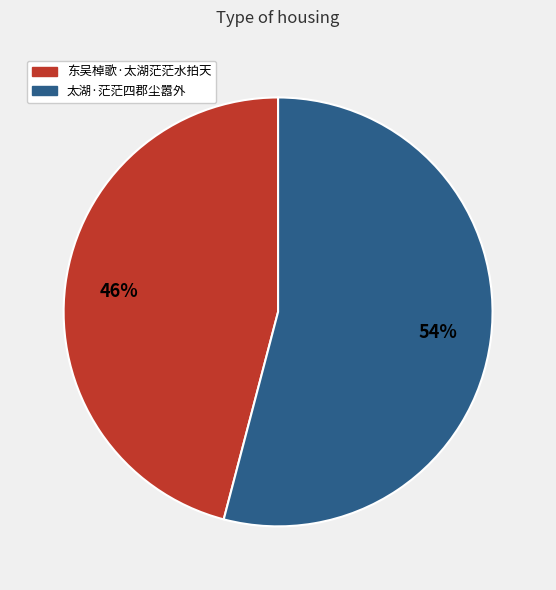

The 太湖·茫茫四郡尘嚣外 slice represents 54% of the pie. True or false?

True